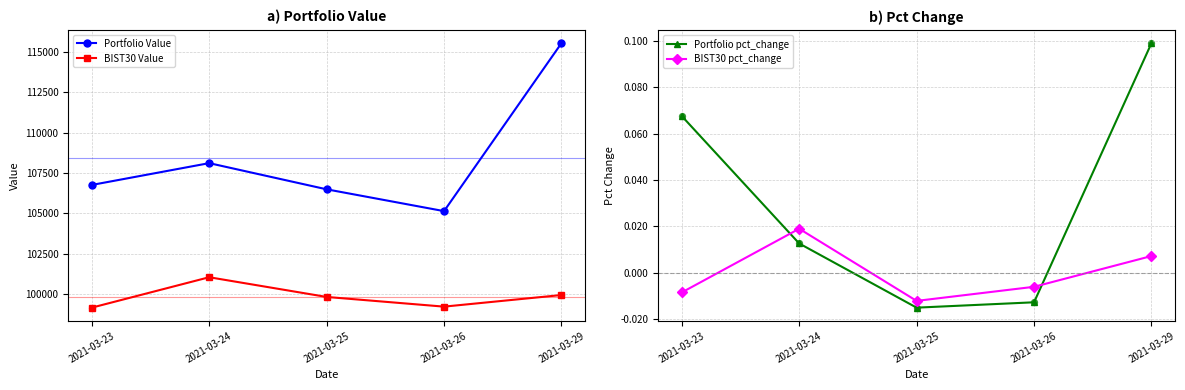

Which series has the largest total across all categories?

Portfolio Value